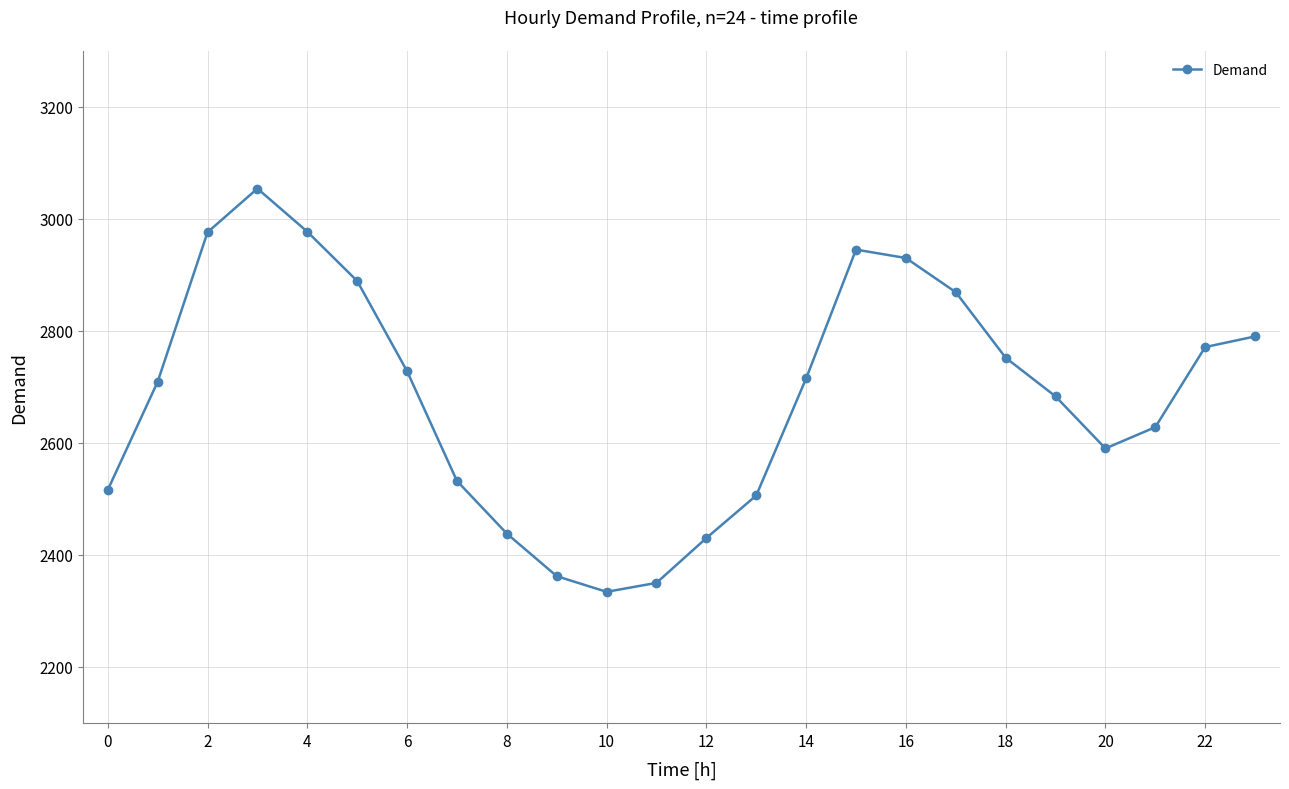

What is the minimum value shown in the chart?

2334